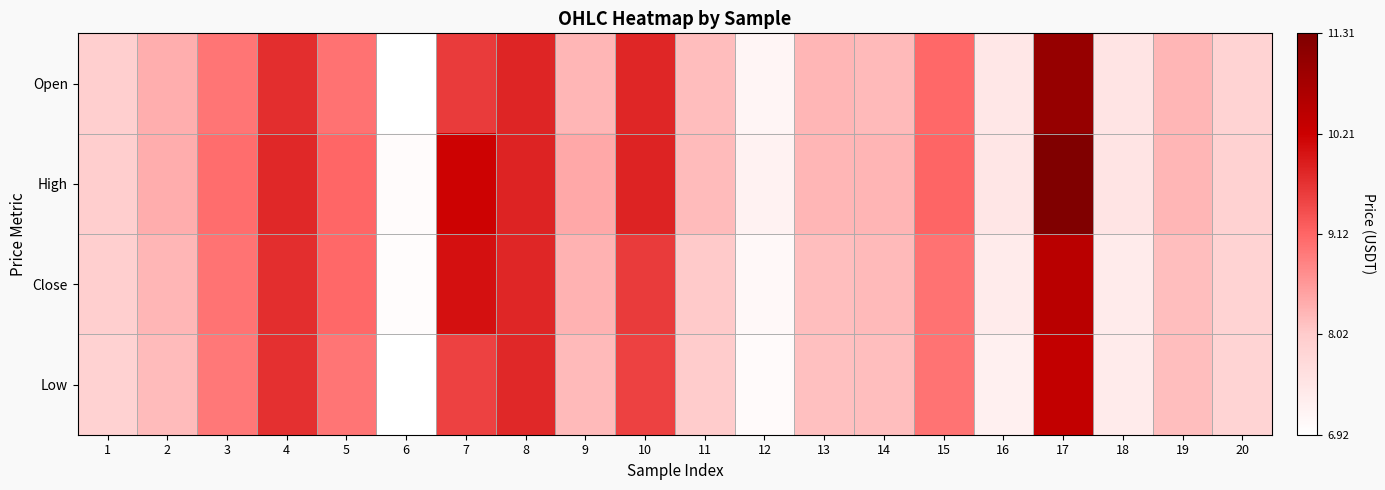

Rank the series by their maximum value, from highest to lowest.

High, Open, Close, Low